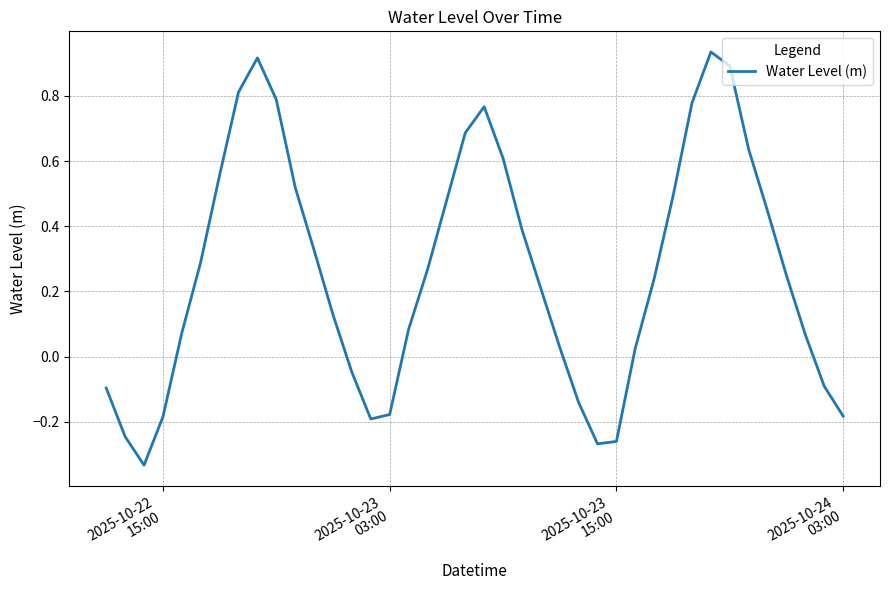

What is the difference between the maximum and minimum values?

1.3